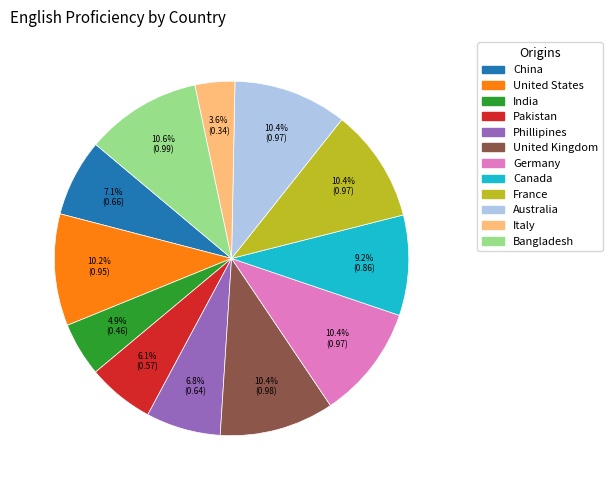

To the nearest percent, what percentage of the pie is France?

10%